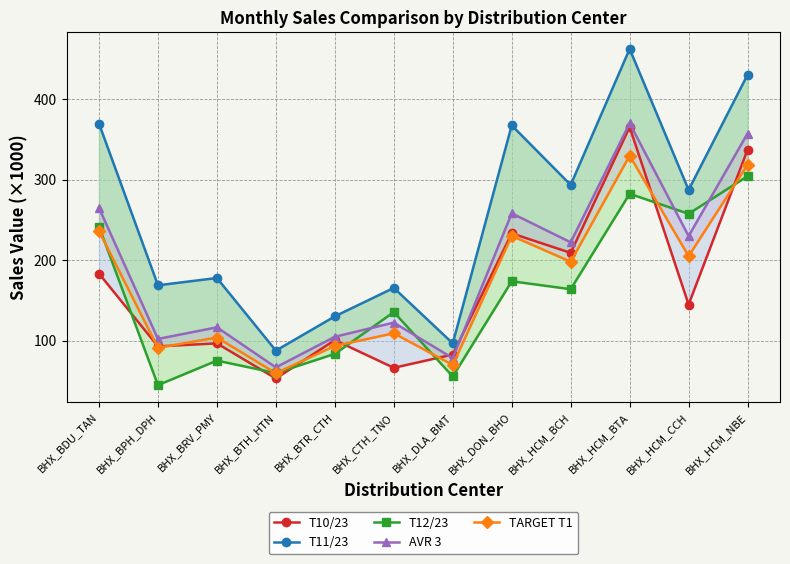

What is the lowest value of the T12/23 series?

44.7